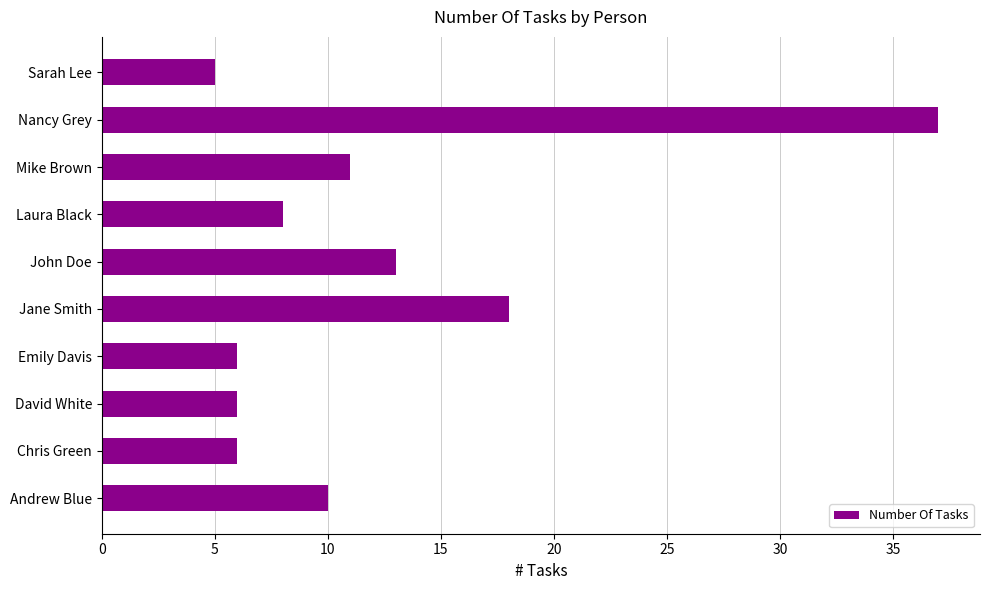

At which label is the value closest to 21?

Jane Smith